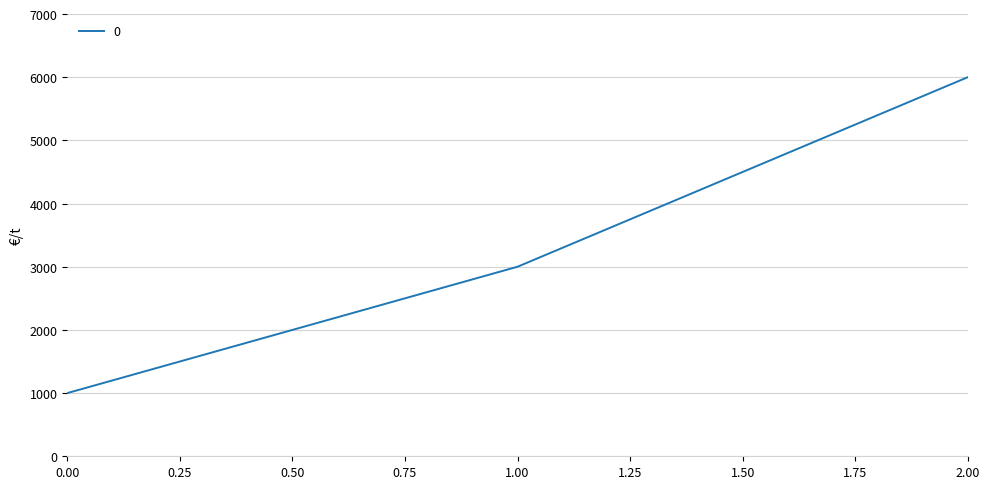

What is the difference between the values at 2.00 and 1.00?

3000